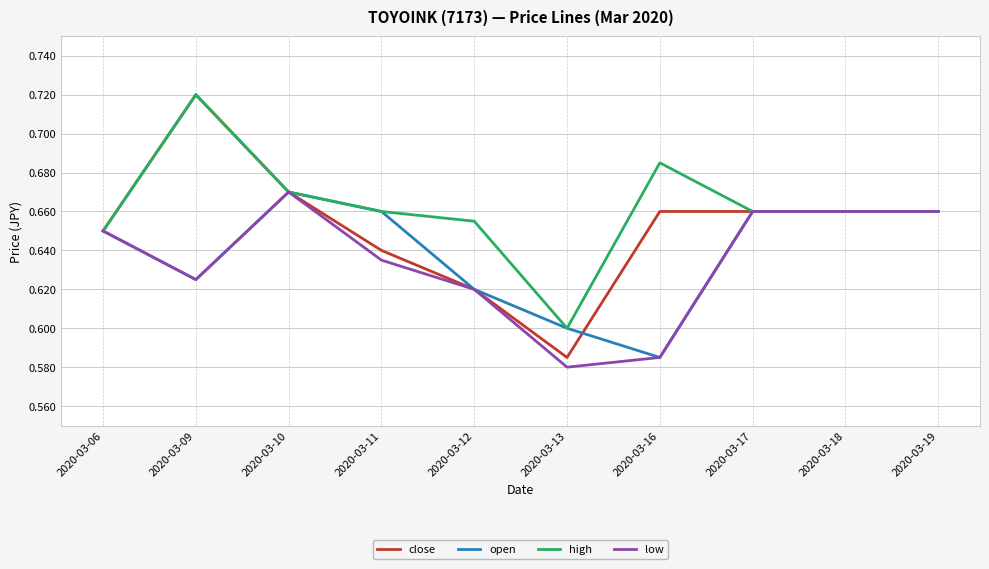

Which series has the largest range (max minus min)?

close